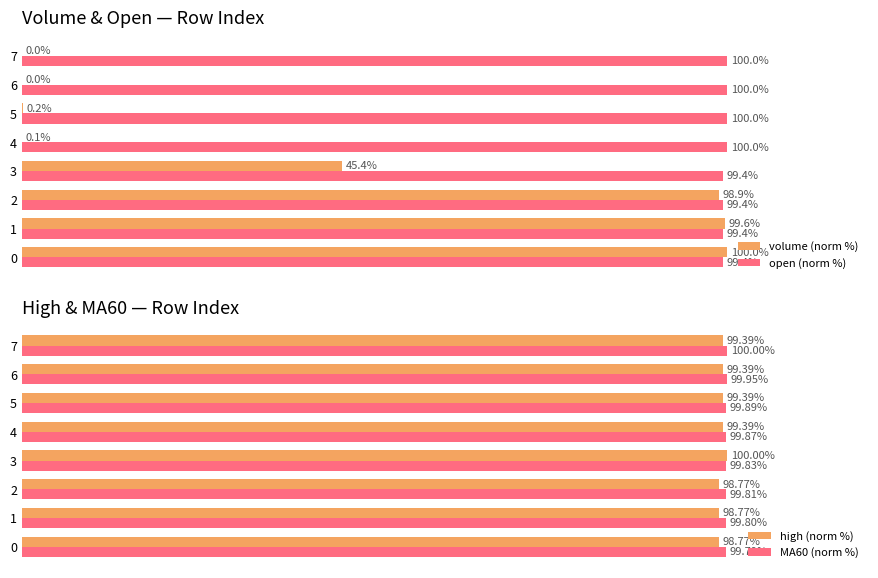

Rank the categories by MA60 (norm %) value from highest to lowest.

7, 6, 5, 4, 3, 2, 1, 0